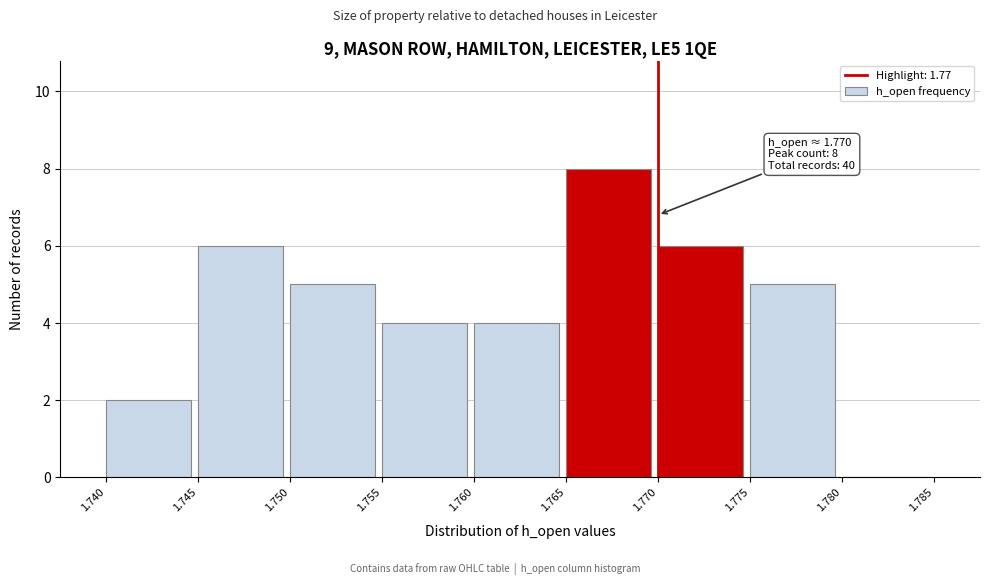

Over which range of the x-axis is the bar tallest?

1.765 to 1.770